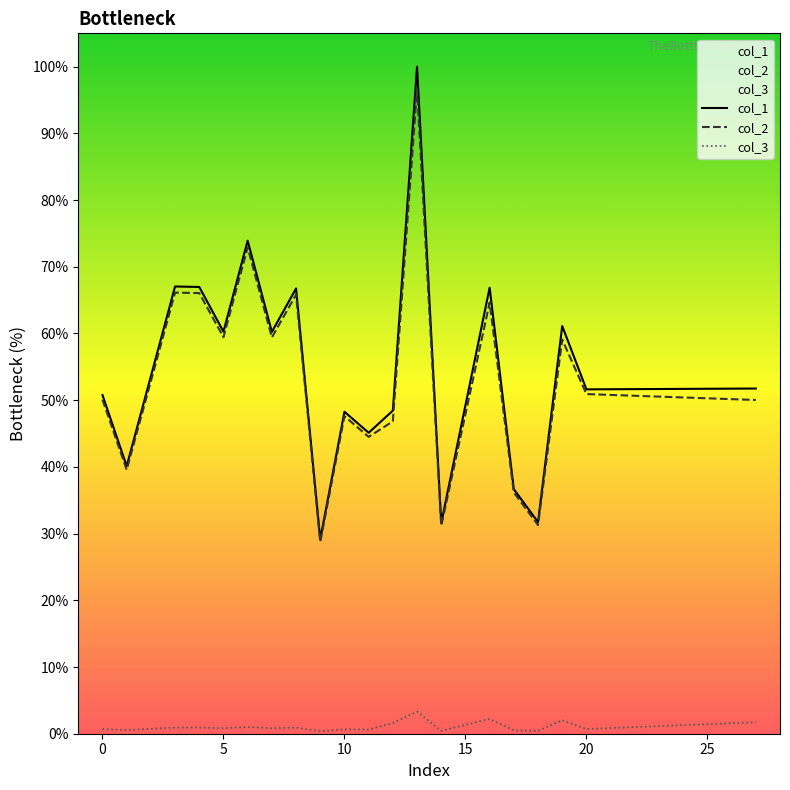

At which label does col_1 reach its peak?

13